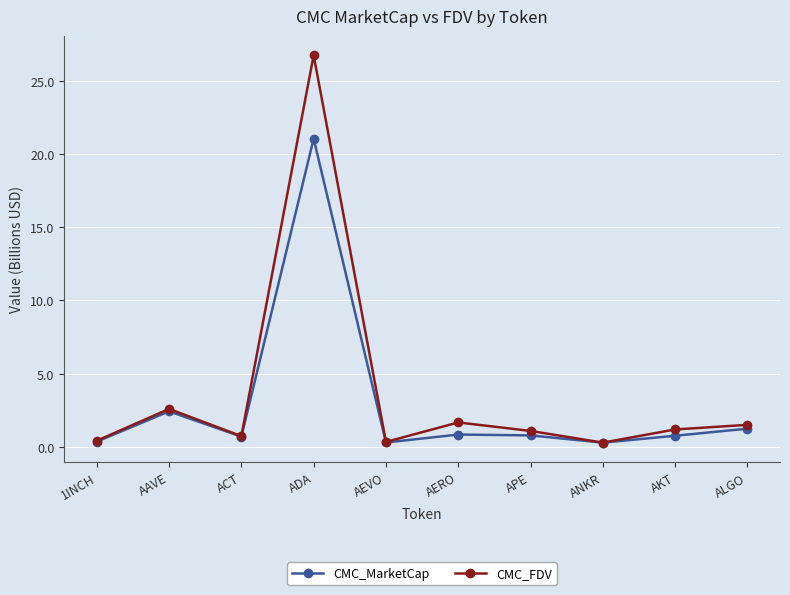

Which category has the highest value in the CMC_FDV series?

ADA